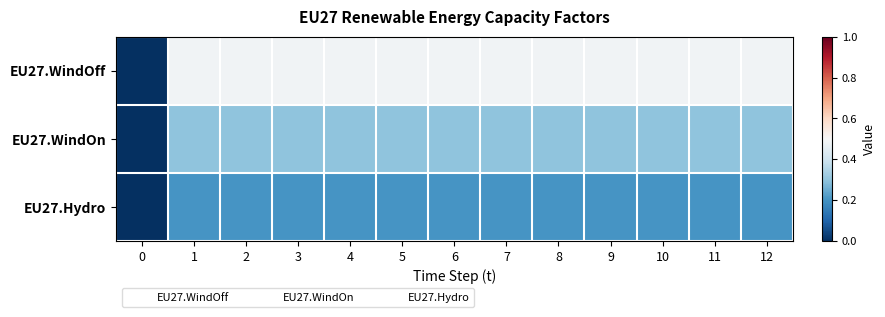

Reading left to right, list all the values displayed in this chart.

EU27.WindOff: 0=0.0	1=0.5	2=0.5	3=0.5	4=0.5	5=0.5	6=0.5	7=0.5	8=0.5	9=0.5	10=0.5	11=0.5	12=0.5
EU27.WindOn: 0=0.0	1=0.3	2=0.3	3=0.3	4=0.3	5=0.3	6=0.3	7=0.3	8=0.3	9=0.3	10=0.3	11=0.3	12=0.3
EU27.Hydro: 0=0.0	1=0.2	2=0.2	3=0.2	4=0.2	5=0.2	6=0.2	7=0.2	8=0.2	9=0.2	10=0.2	11=0.2	12=0.2